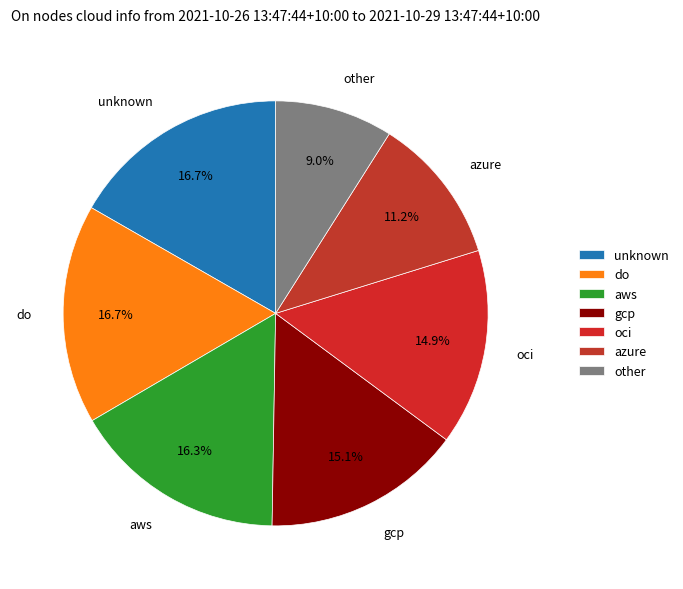

How many slices are in this pie chart?

7